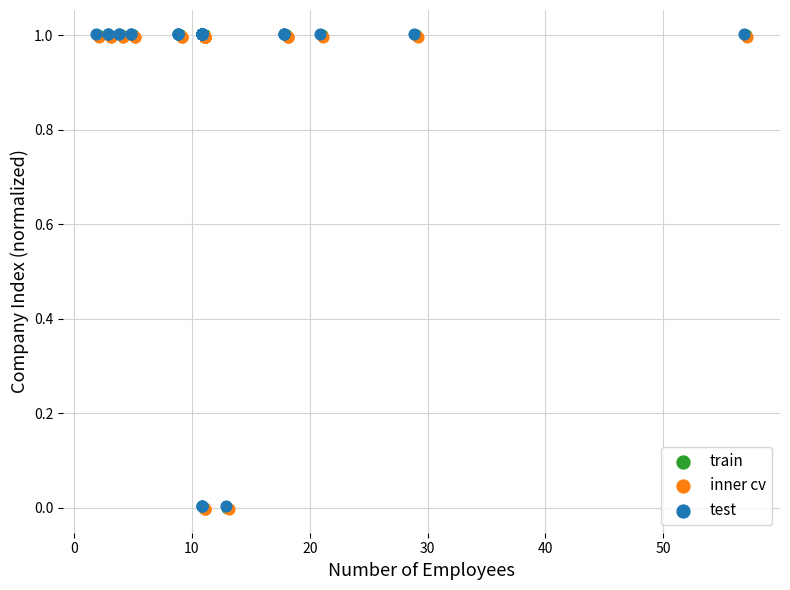

What are all the series names shown in the legend?

train, inner cv, test